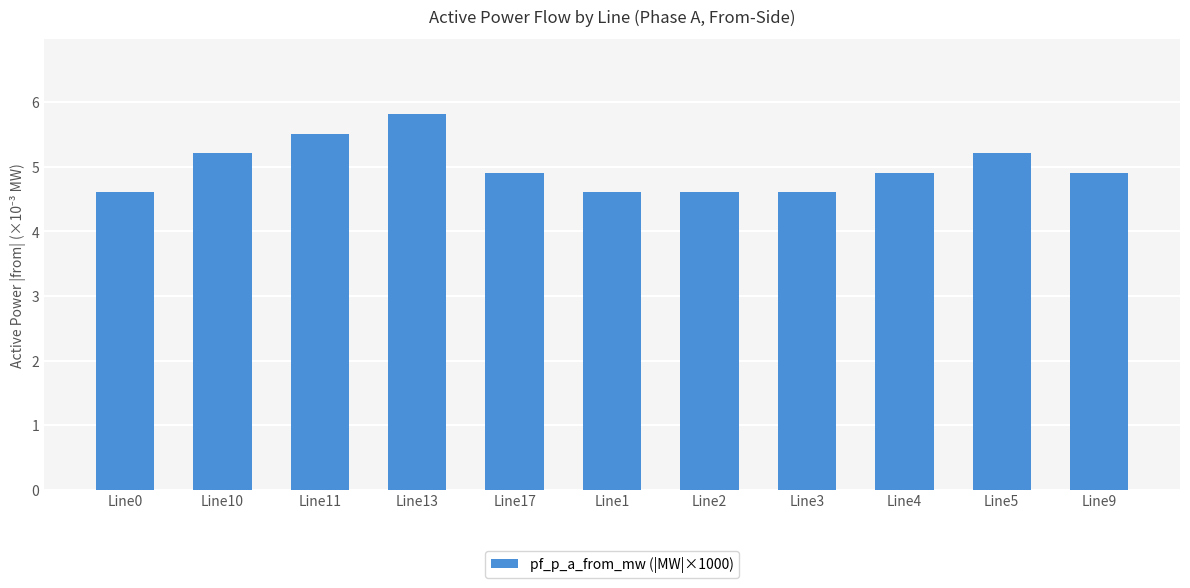

Read the value at Line11.

5.5